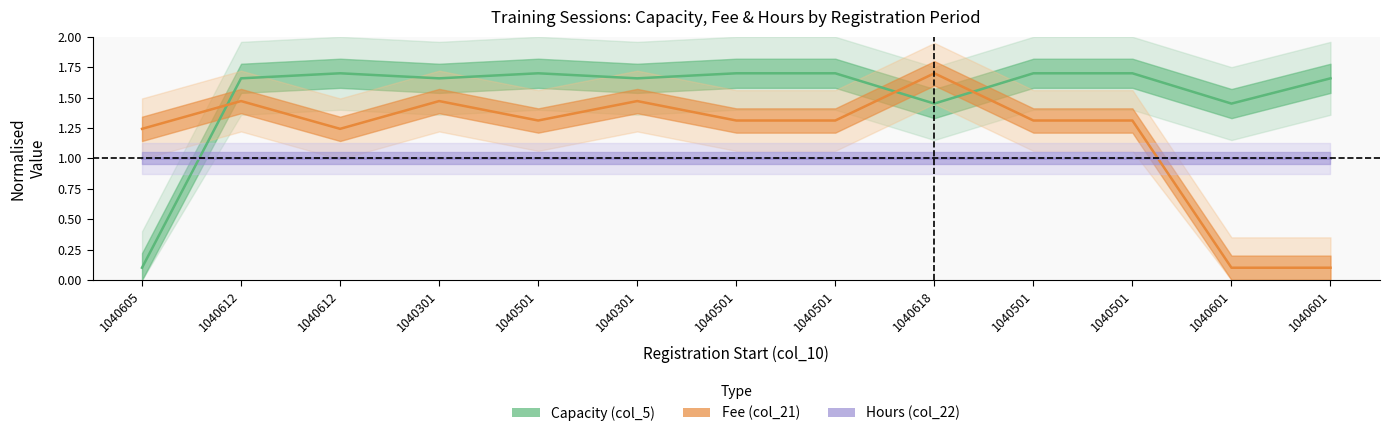

What is the value of the col_21_fee point at the 11th from the left?

1.3